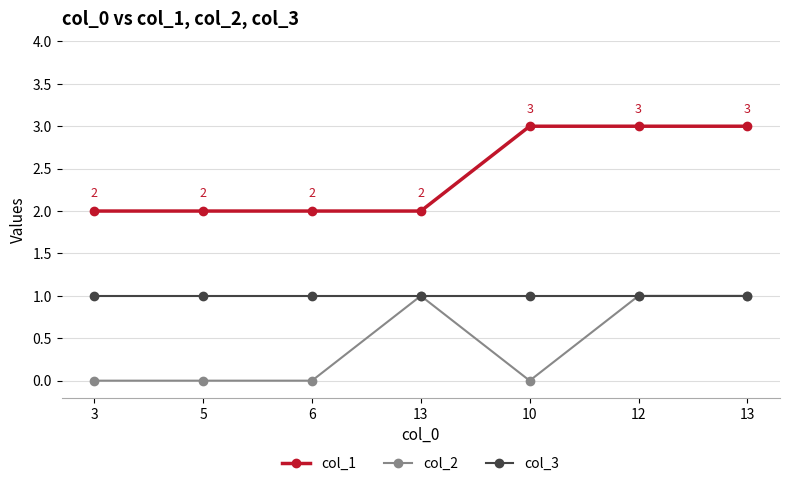

What is the sum of all col_3 values?

7